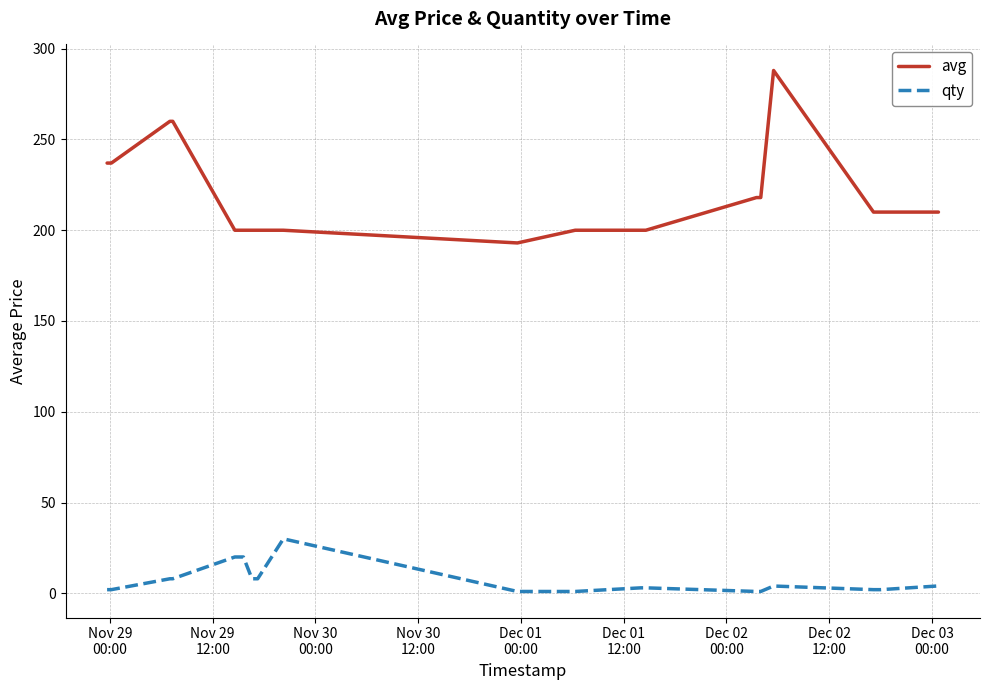

What is the greatest value displayed?

288